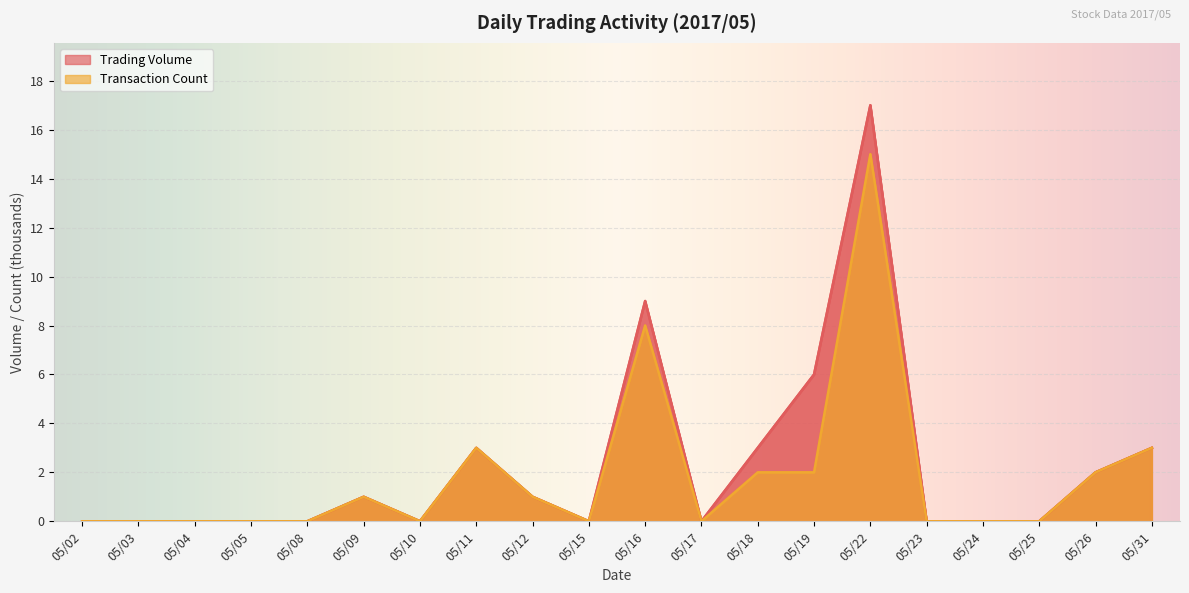

How many series are shown in this chart?

2